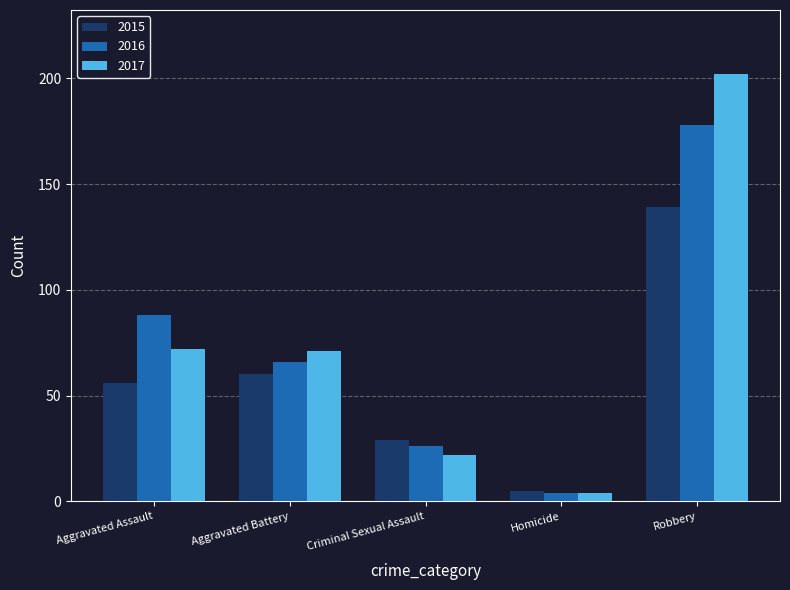

How many bars are there in total?

15